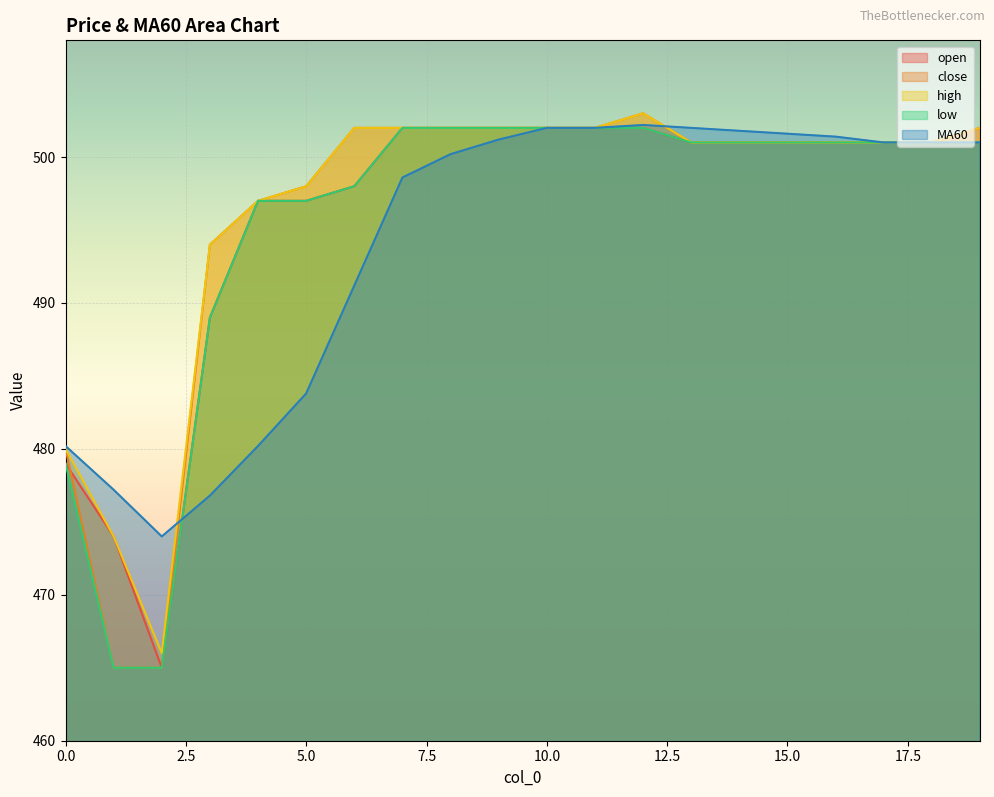

What is the value of the open point at the 19th from the left?

501.0